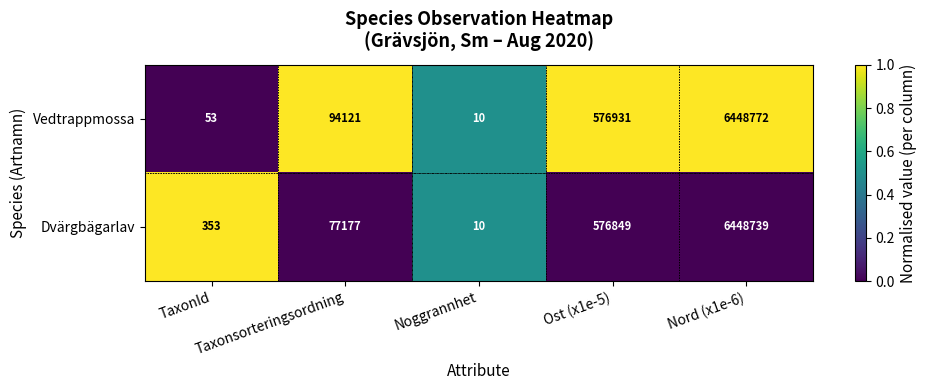

What is the total value across all series at Nord (x1e-6)?

12897511